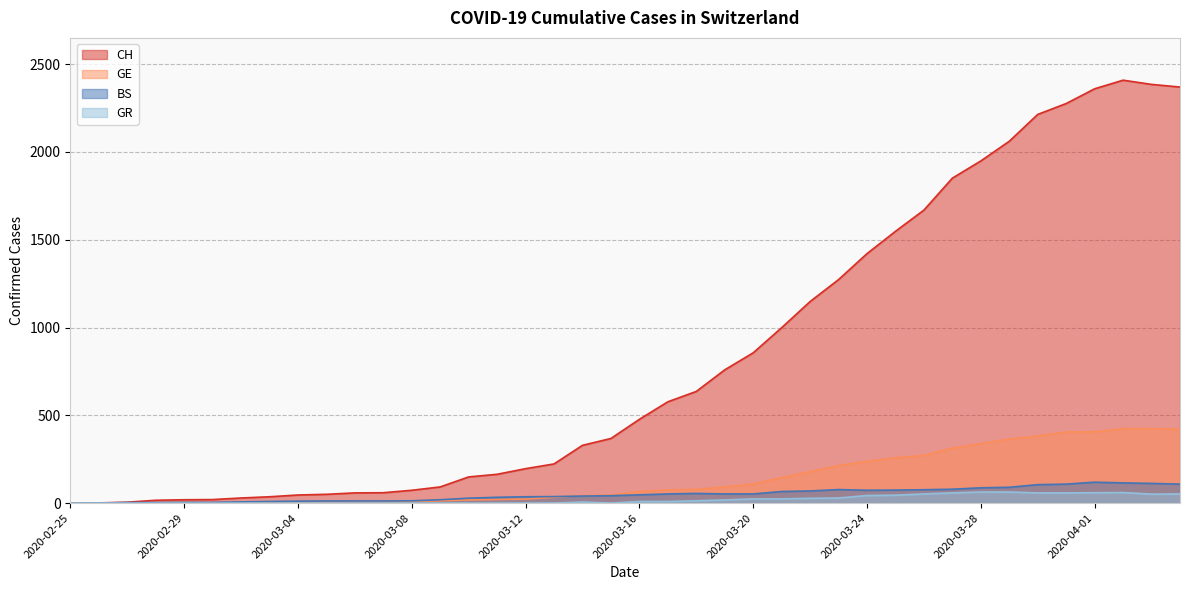

In CH, how many points are higher than both neighbors (excluding endpoints)?

1